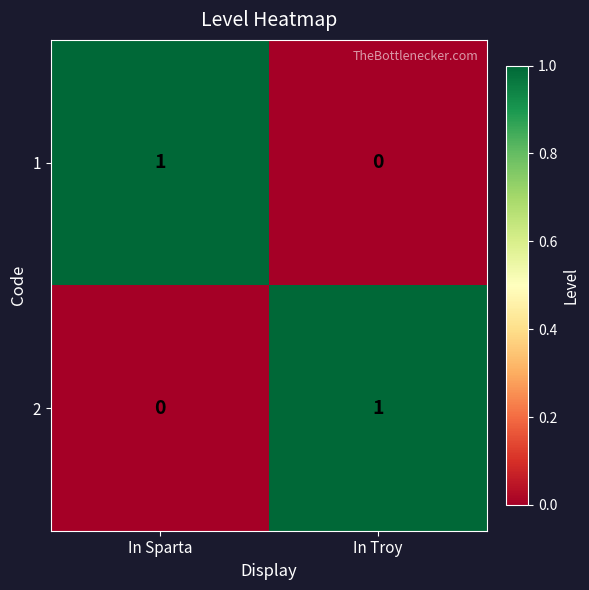

Reading left to right, transcribe all the data shown in this chart.

1: 1	0
2: 0	1